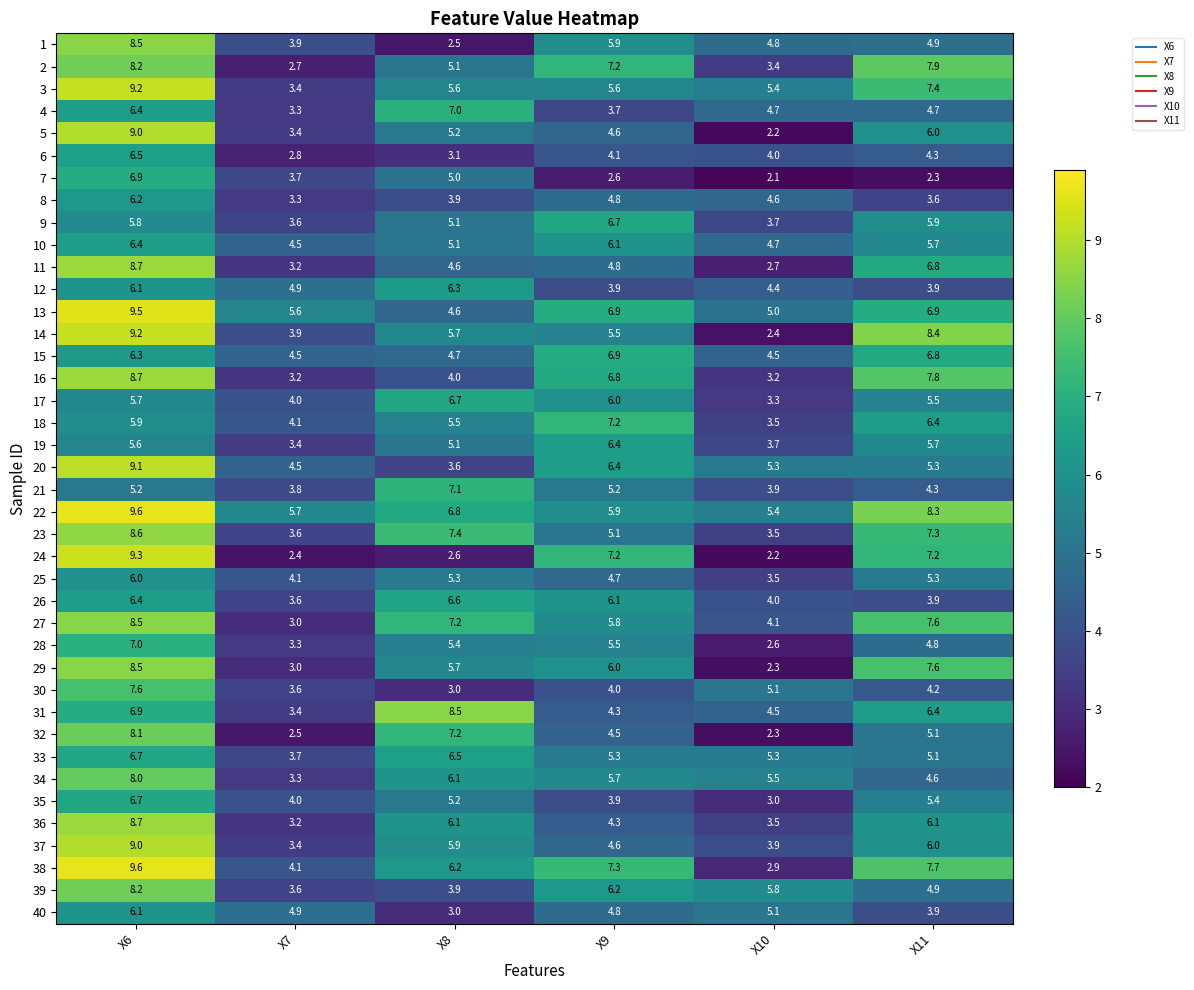

What is the sum of the 31 values at X11 and X10?

10.9